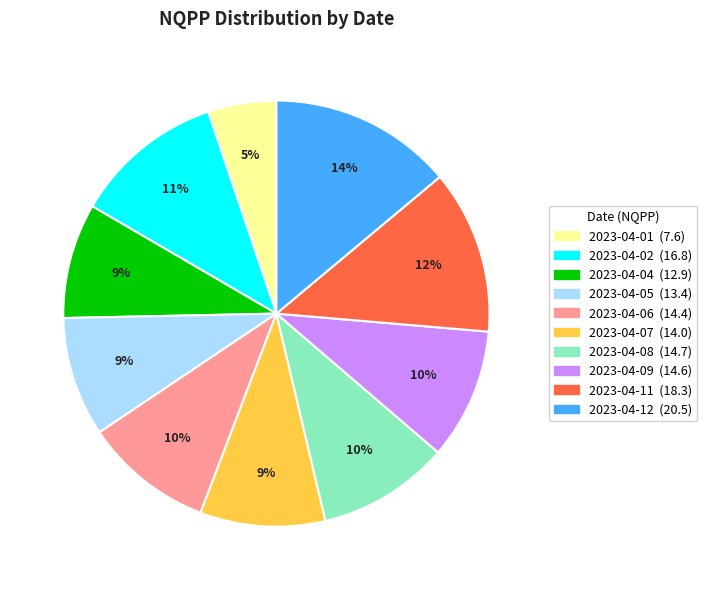

Which slice is the largest?

2023-04-12